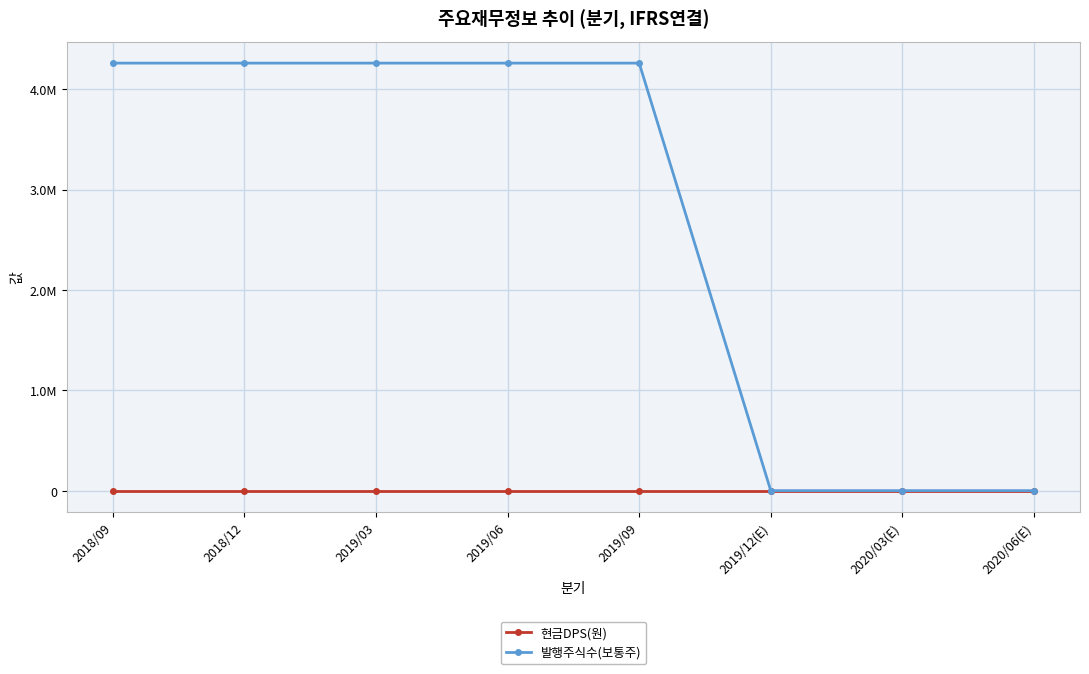

The 현금DPS(원) series shows 0 at 2018/09. True or false?

True